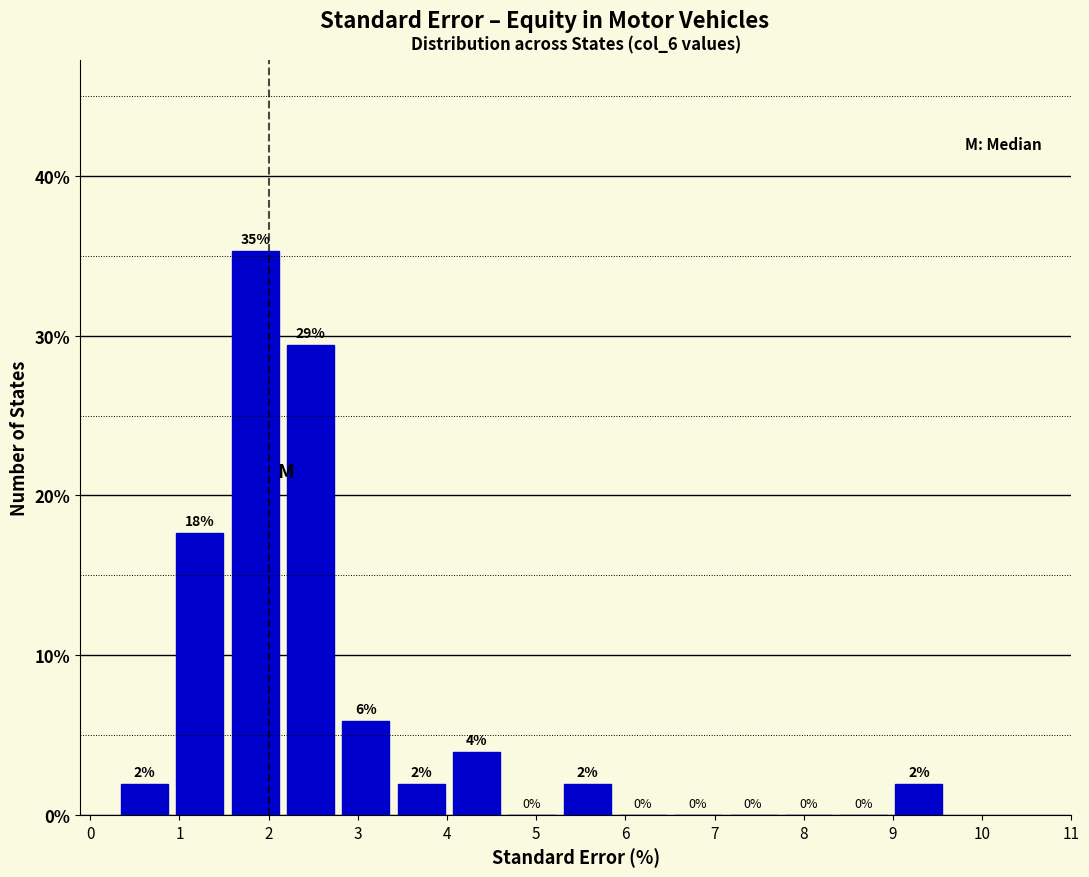

Which range on the x-axis has the tallest bar?

1.54 to 2.16